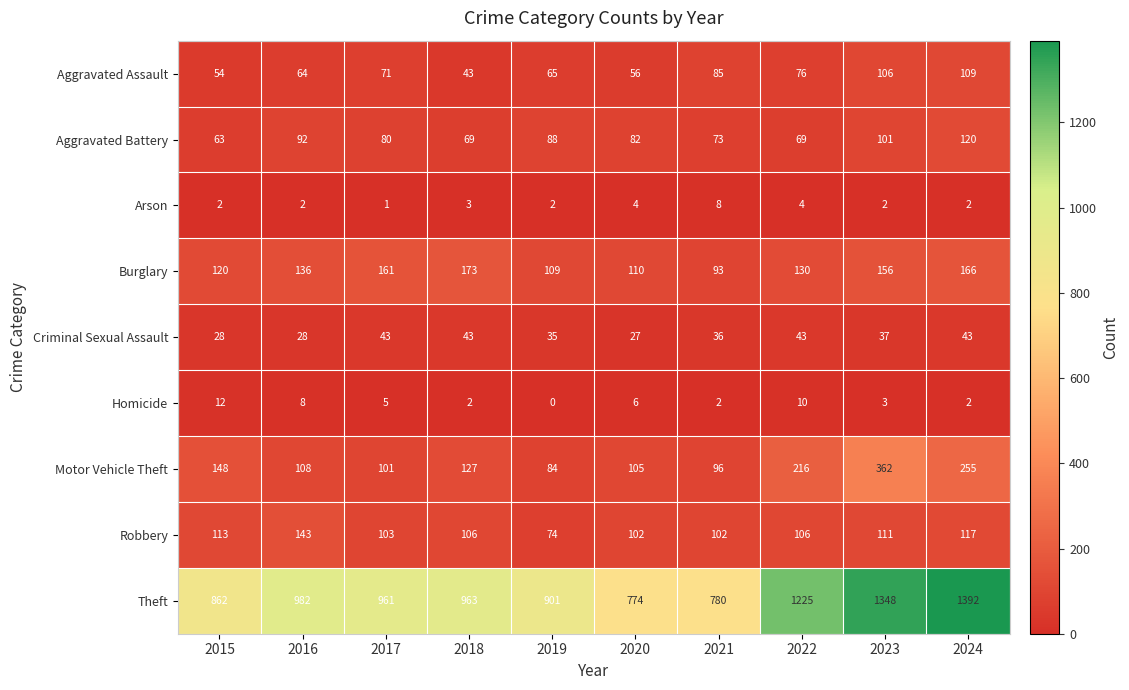

What is the difference between the maximum and minimum values in the Aggravated Battery series?

57